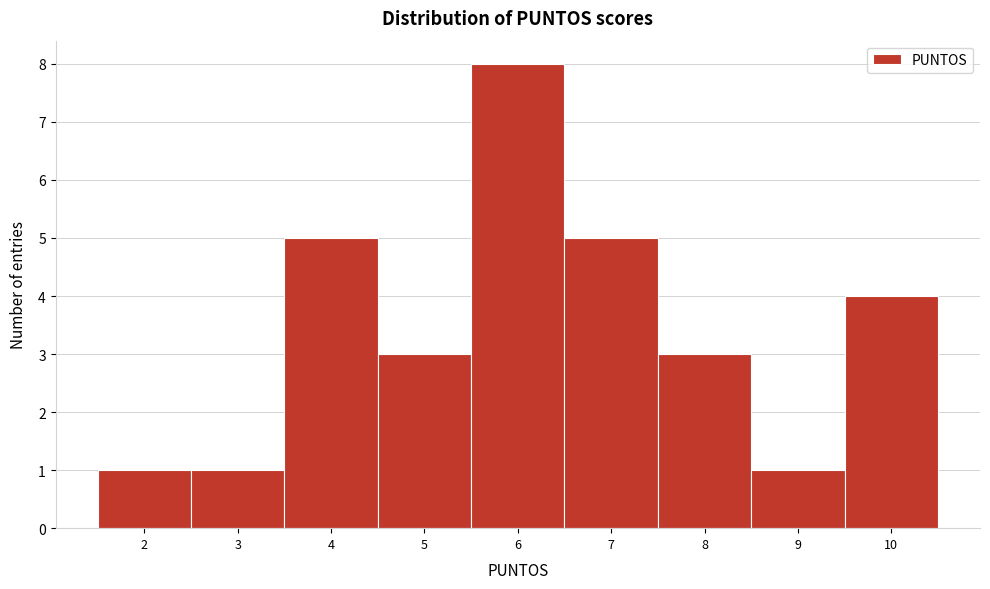

How tall is the bar that spans 7.5 to 8.5 on the x-axis? The values are not printed on the chart, so give them approximately, as read against the axis.

3